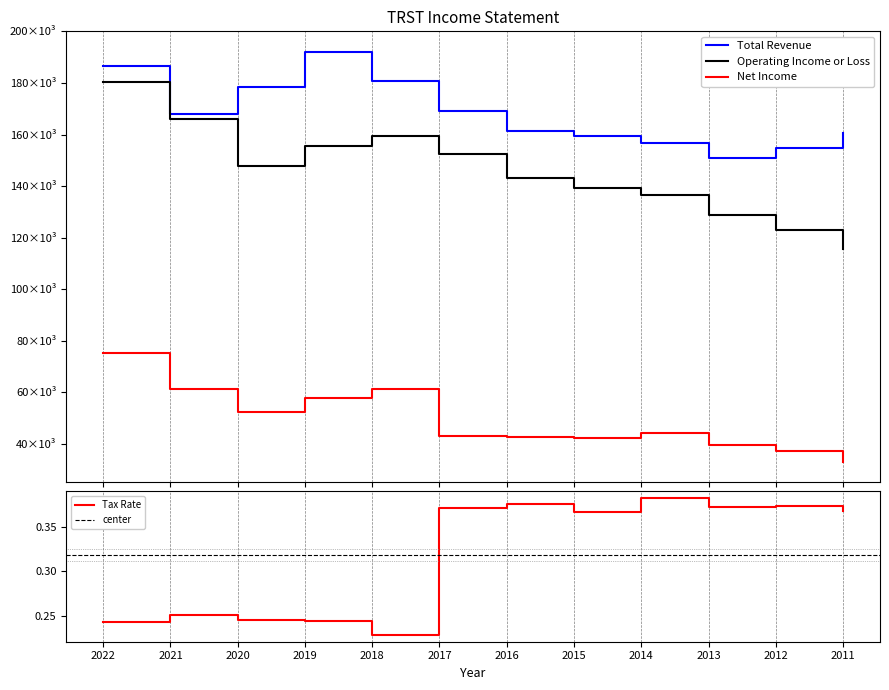

Does the chart display data point markers on the line(s)?

No